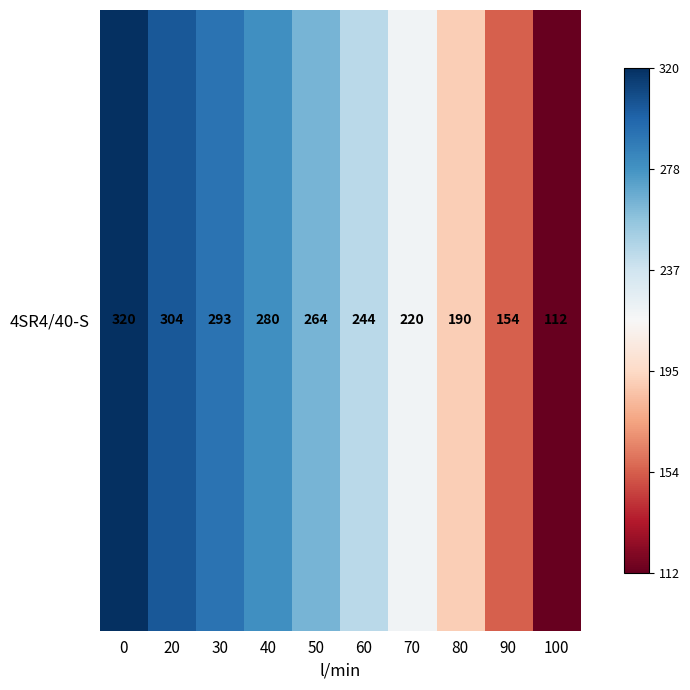

Reading right to left, list all the values displayed in this chart.

112	154	190	220	244	264	280	293	304	320